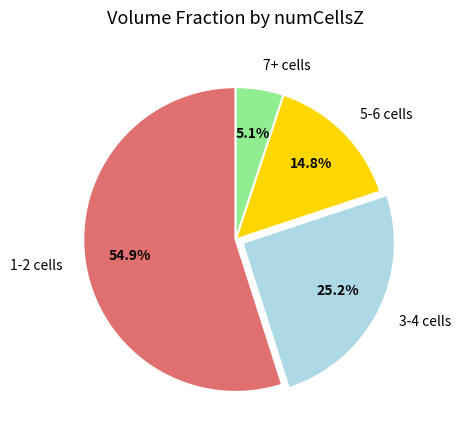

Rank the categories by value from highest to lowest.

1-2 cells, 3-4 cells, 5-6 cells, 7+ cells